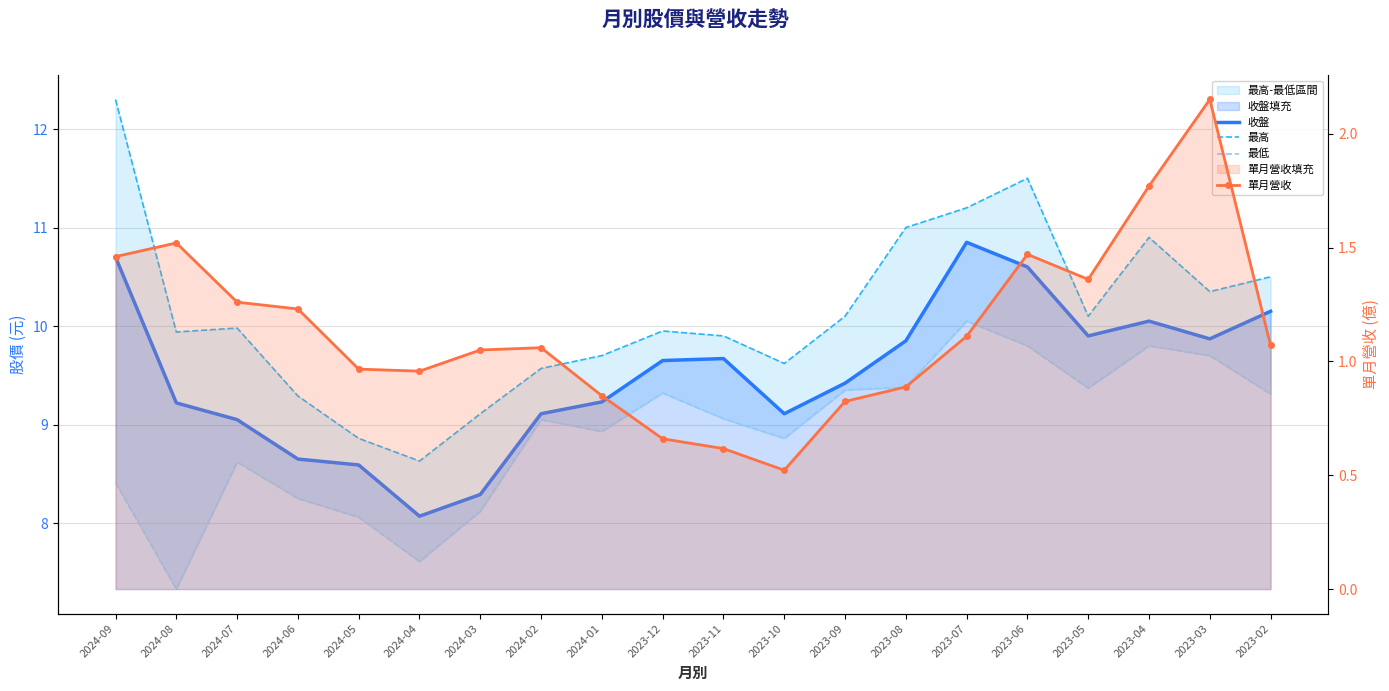

Which label corresponds to the smallest value in the chart?

2023-10